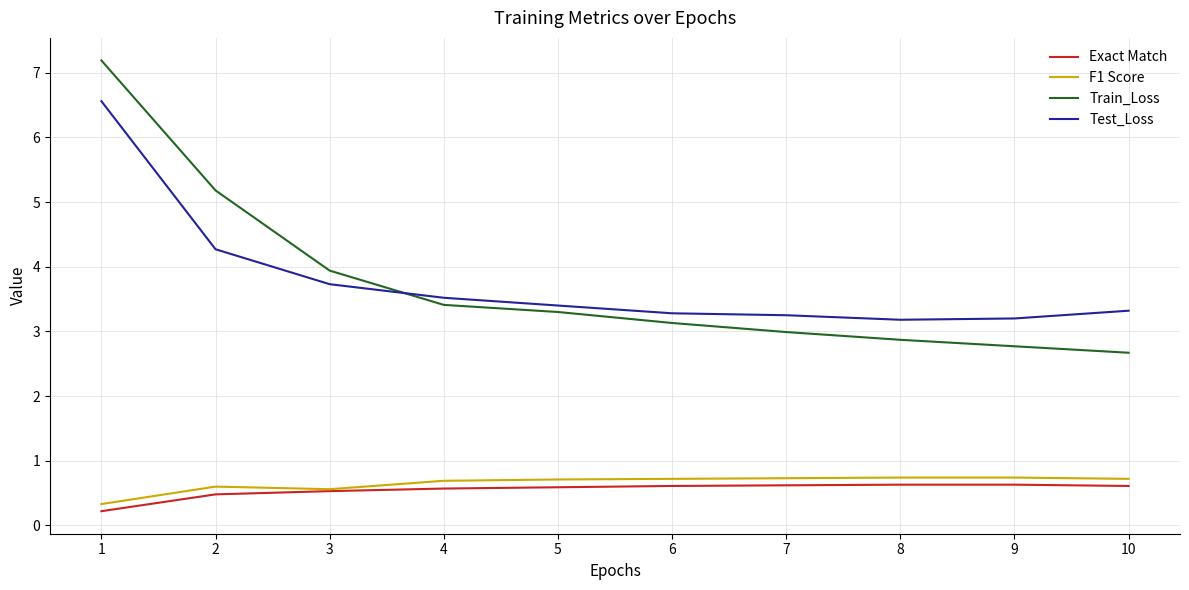

After their last crossing, which series has the higher values: Train_Loss or Test_Loss?

Test_Loss